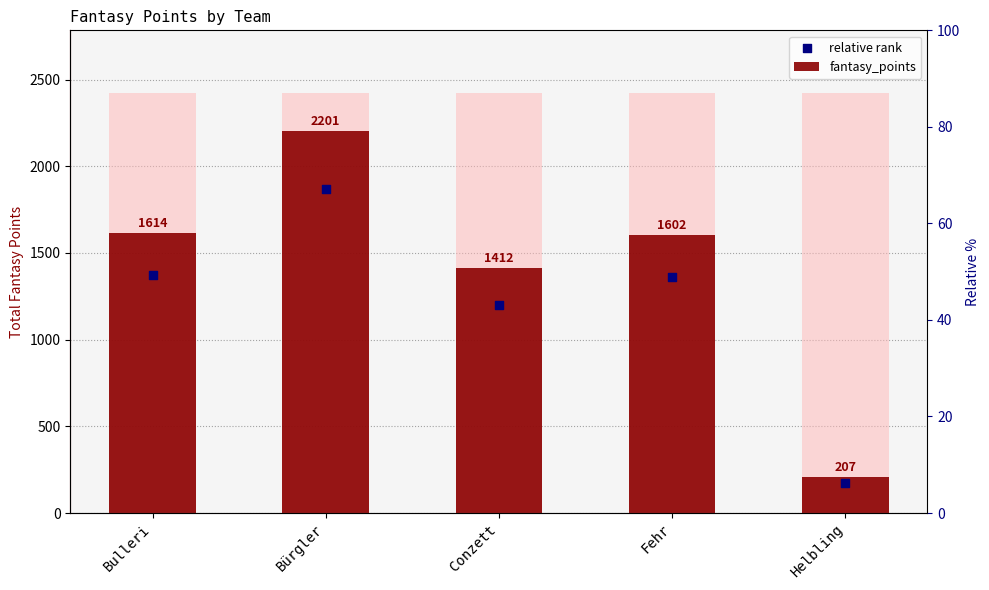

Which series has the widest spread of Y values?

fantasy_points